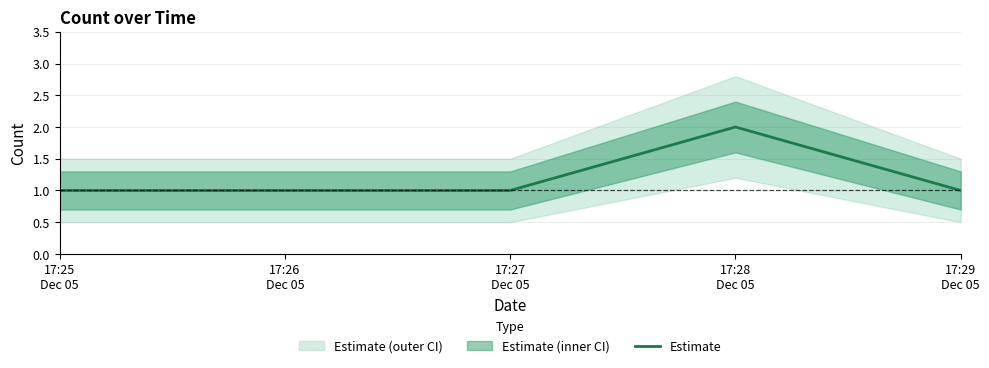

Is this an area chart (filled region under the line)?

No